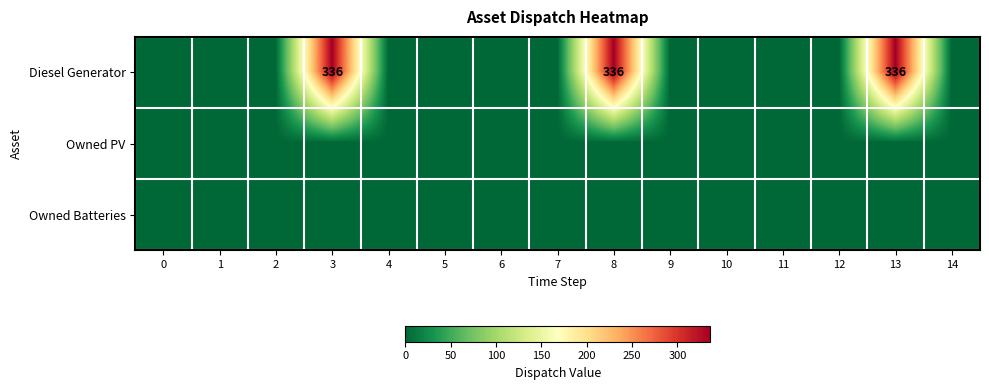

True or false: Diesel Generator has a value of 141 at 9.

False